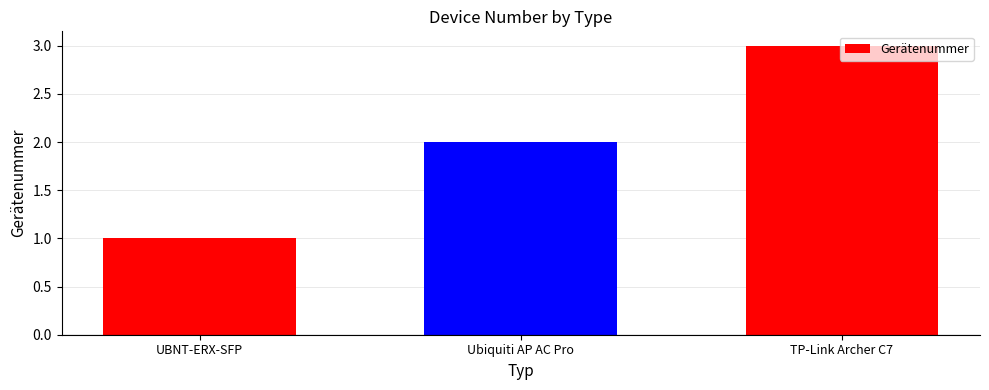

Reading left to right, extract all data points from this chart.

UBNT-ERX-SFP=1	Ubiquiti AP AC Pro=2	TP-Link Archer C7=3